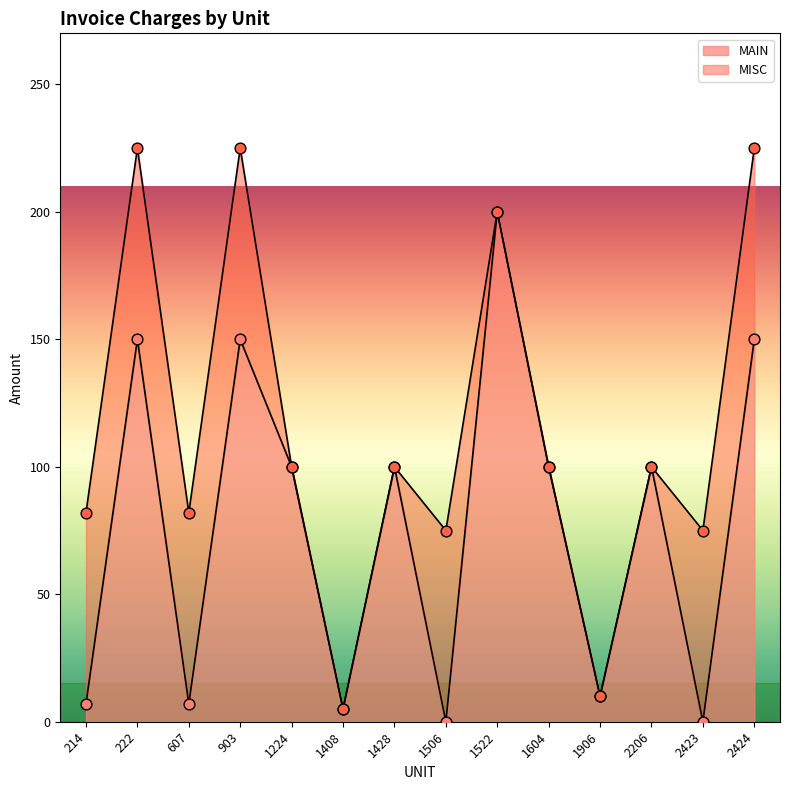

Approximately how many times larger is the value at 903 compared to 1522?

0.8